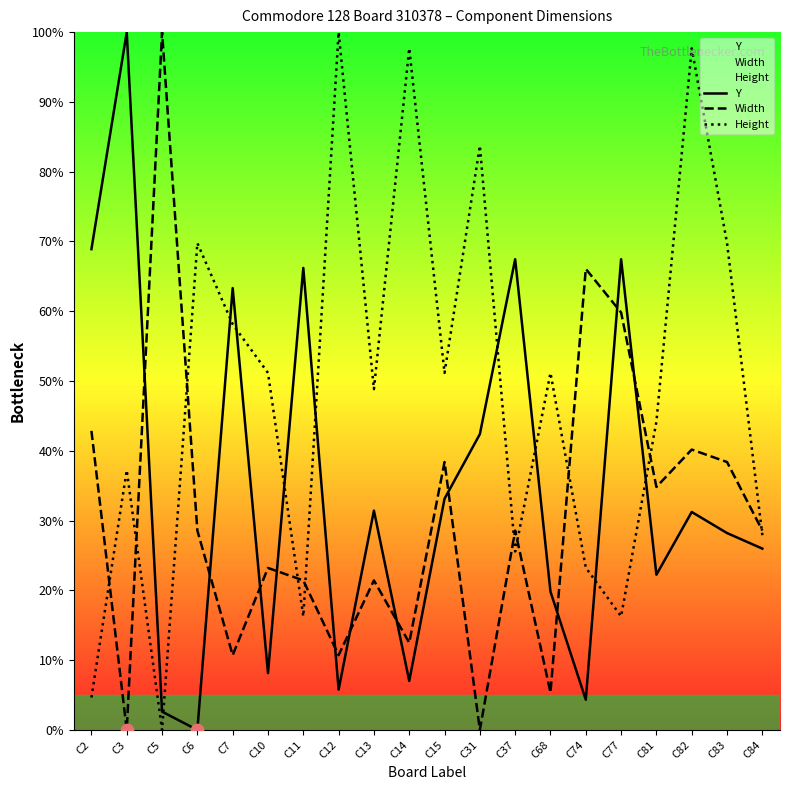

Which series reaches the maximum Y coordinate?

Y